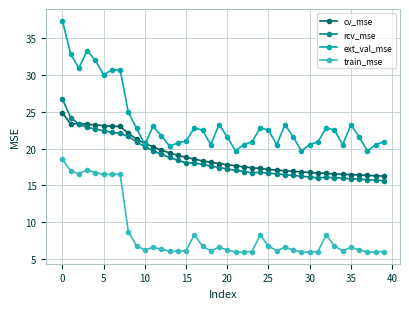

True or false: ext_val_mse and train_mse intersect in this chart.

False